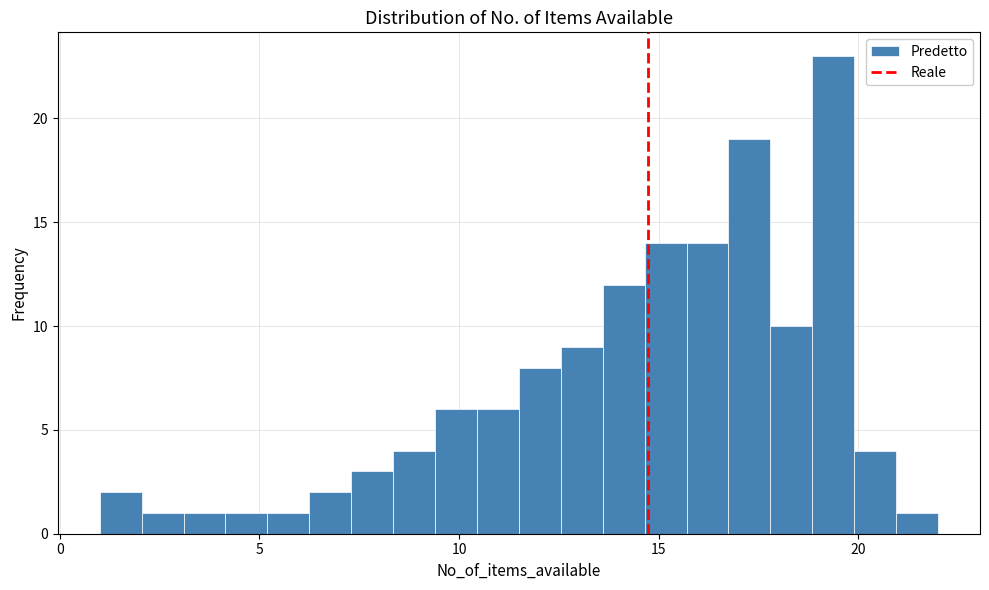

Read against the x-axis, roughly where is the centre of the tallest bar?

19.5